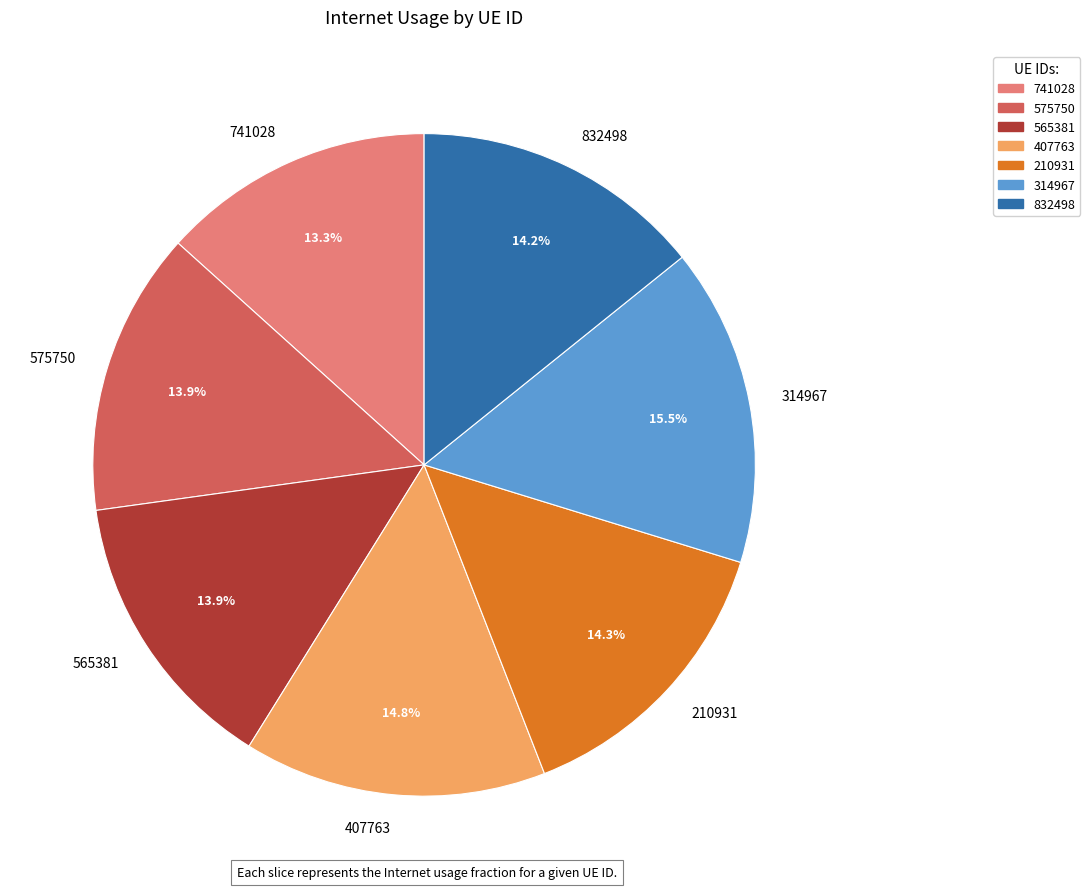

Which category has the biggest portion of the pie?

314967